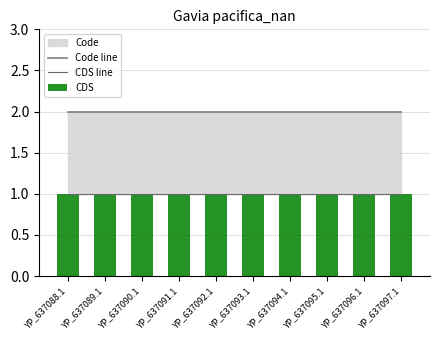

Is it true that CDS equals 1 at YP_637088.1?

True